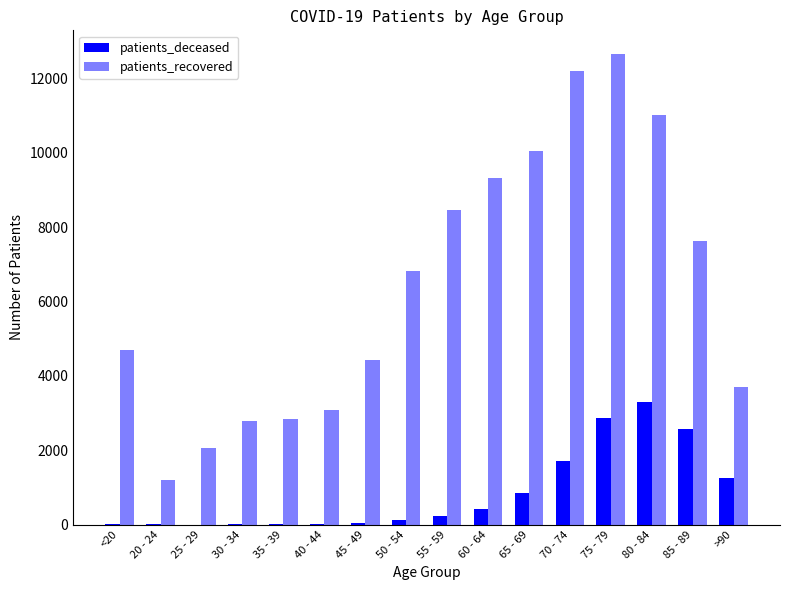

Is the value of patients_deceased at 35 - 39 greater than the value of patients_recovered at 50 - 54?

No